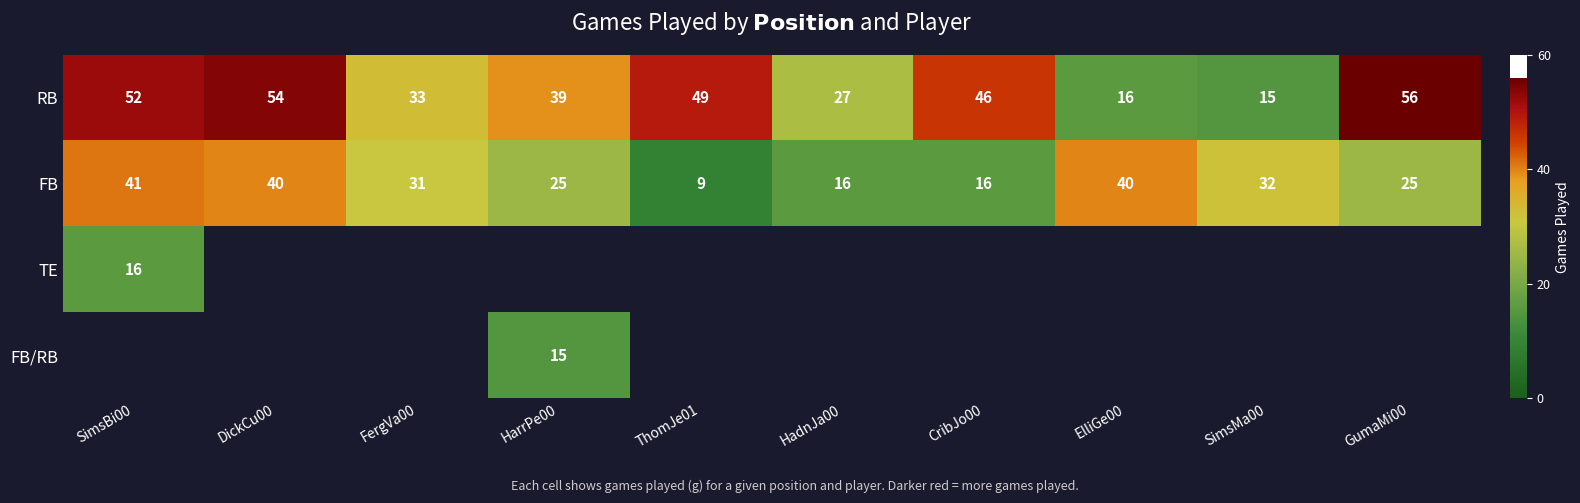

Which category has the lowest value in the RB series?

SimsMa00